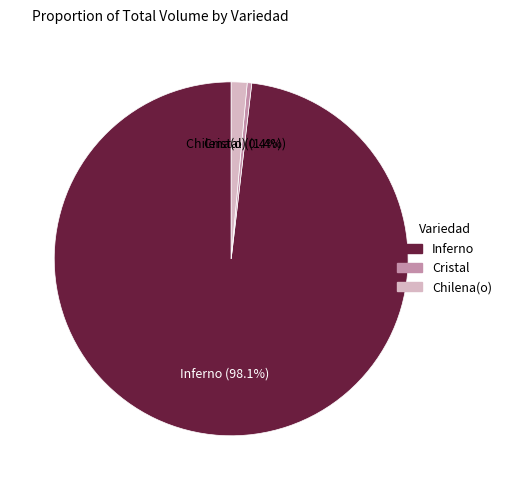

Rank the categories by value from highest to lowest.

Inferno, Chilena(o), Cristal